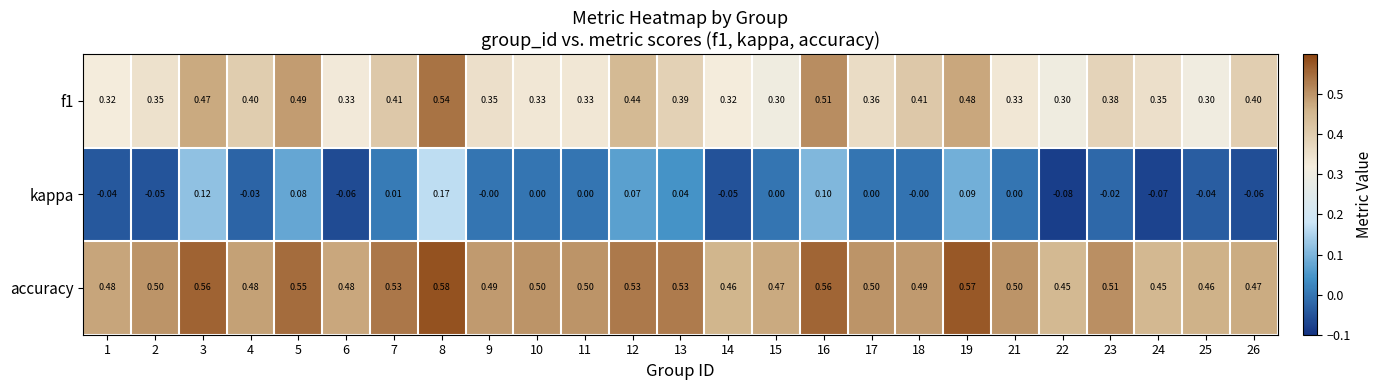

Which series has the largest total across all categories?

accuracy